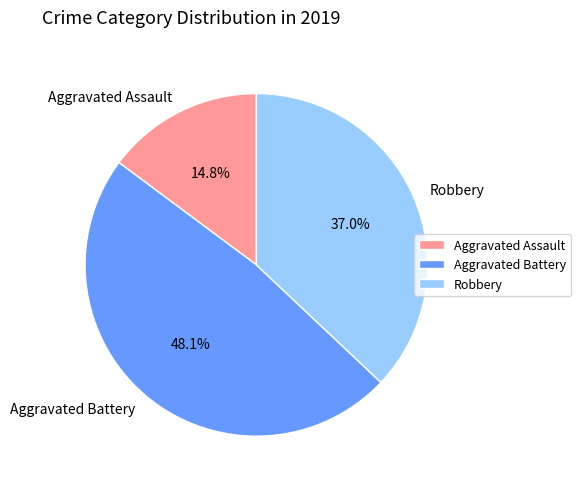

Which slice is the smallest?

Aggravated Assault